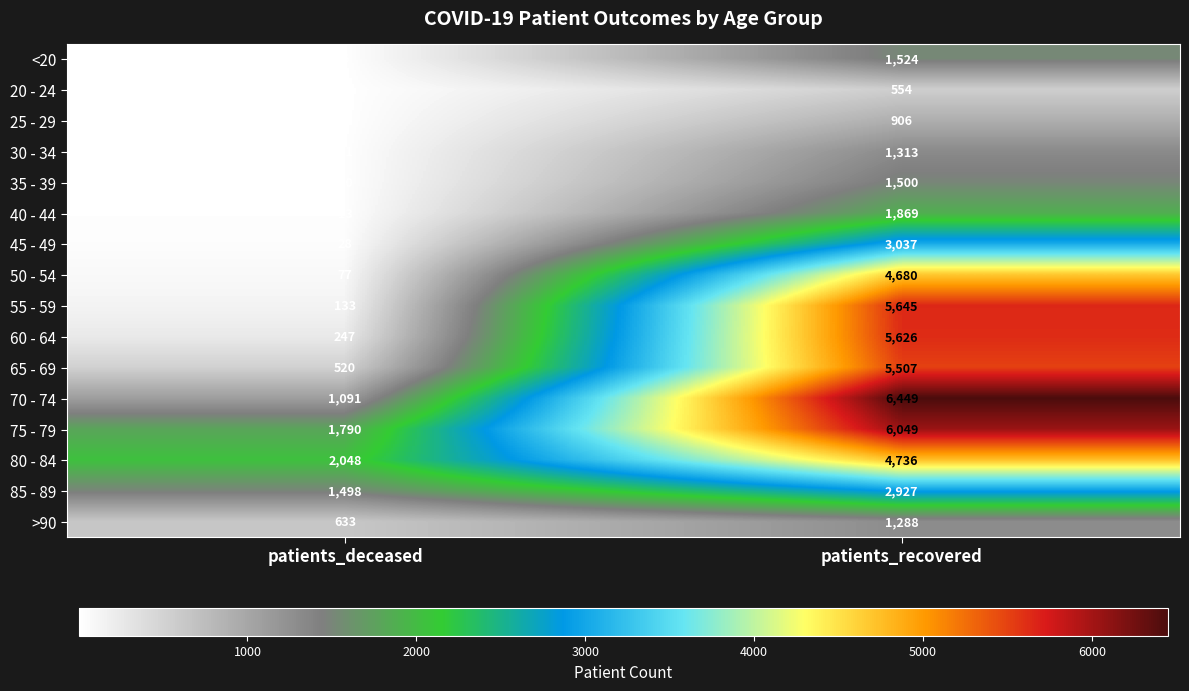

What is the spread (max minus min) of values at patients_deceased?

2046